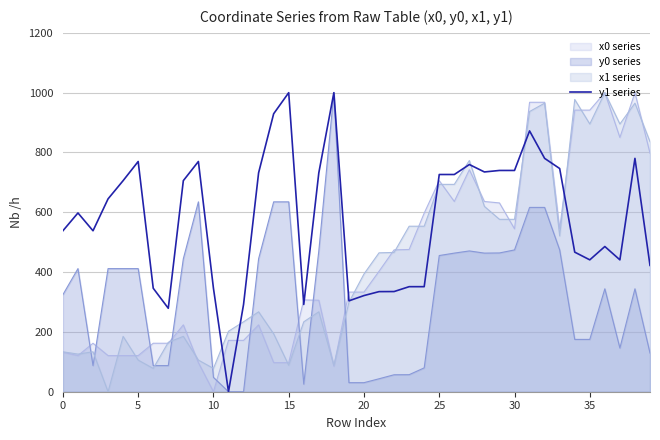

The value of y0 series at 35 is 174.9. True or false?

True